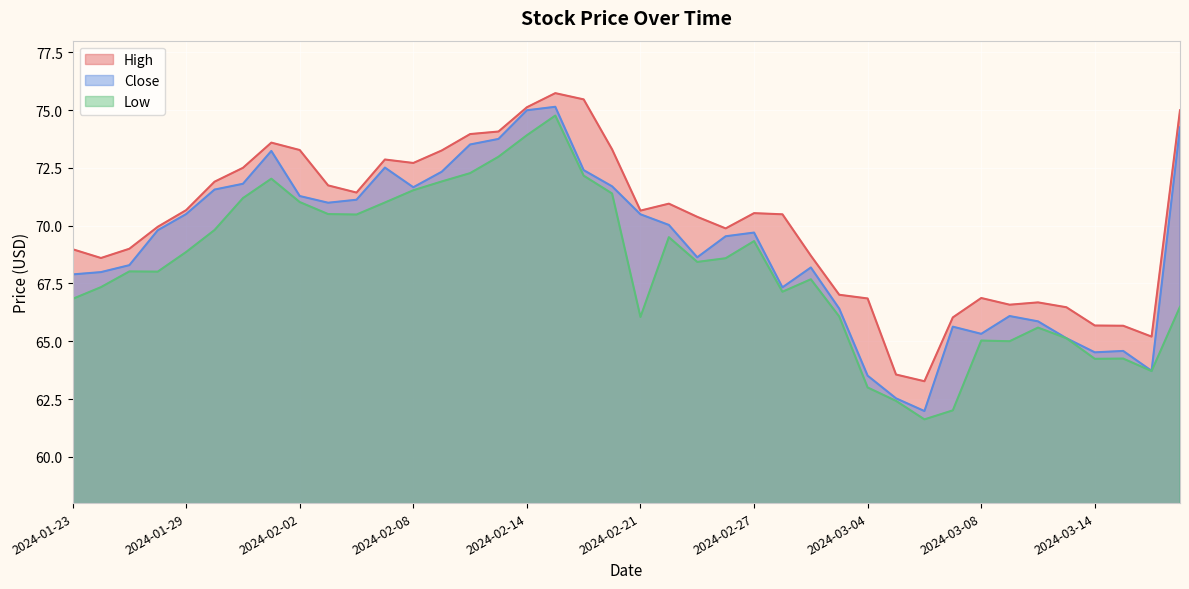

The Close series shows 112.4 at 2024-03-14. True or false?

False